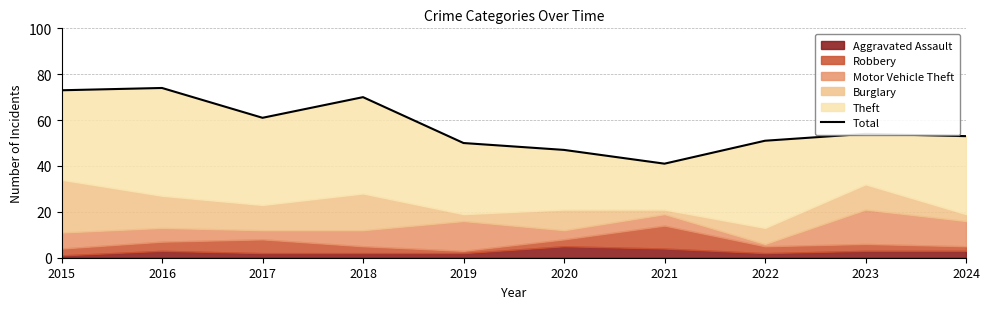

Reading left to right, extract all data points from this chart.

2015=73	2016=74	2017=61	2018=70	2019=50	2020=47	2021=41	2022=51	2023=54	2024=53